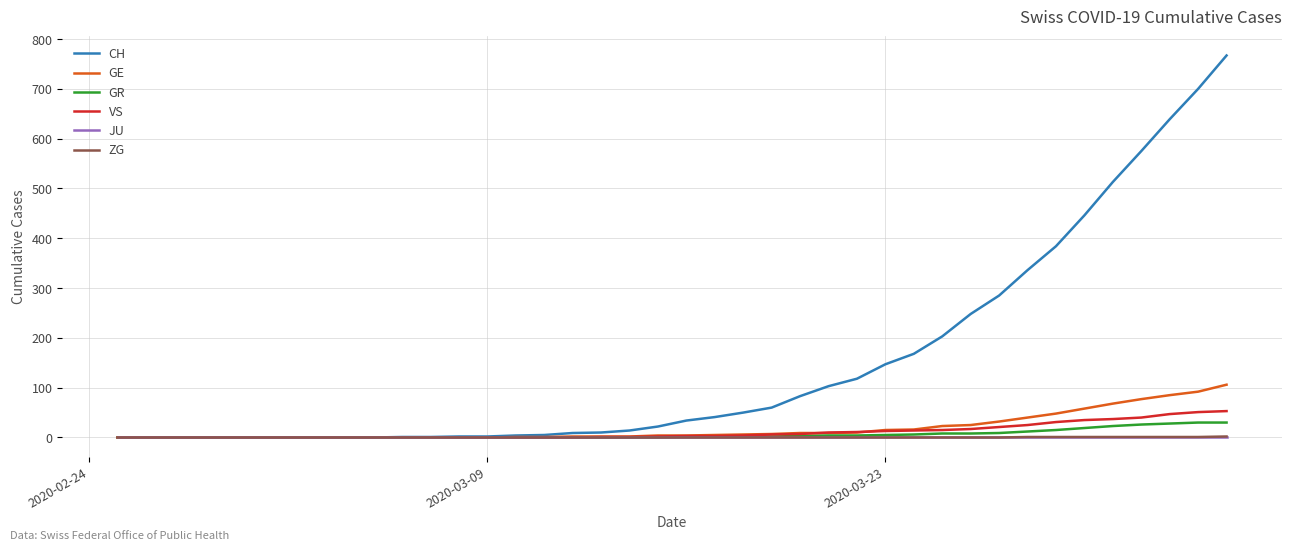

Which series has the largest total across all categories?

CH